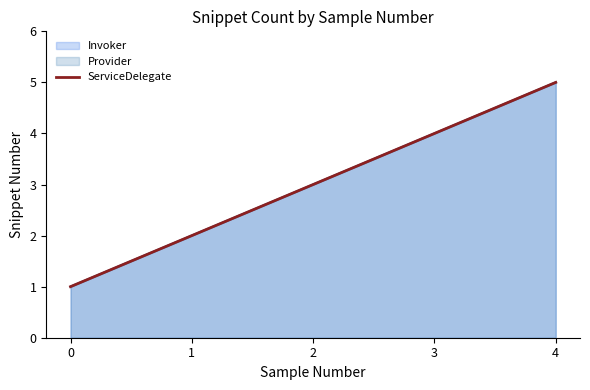

Which label corresponds to the largest value in the chart?

4